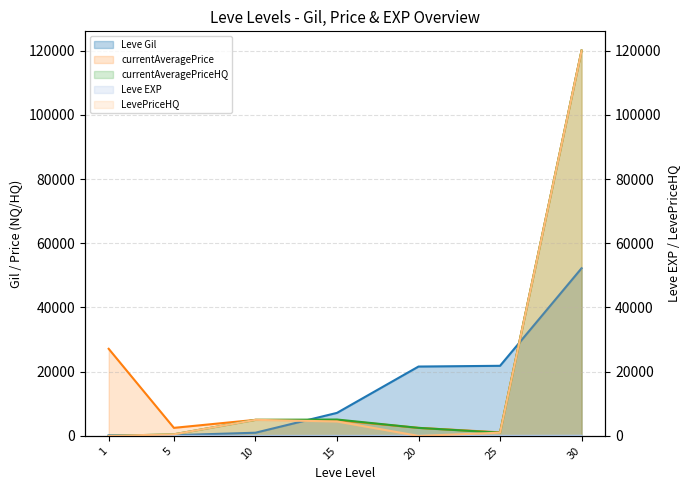

Does the chart display data point markers on the line(s)?

No